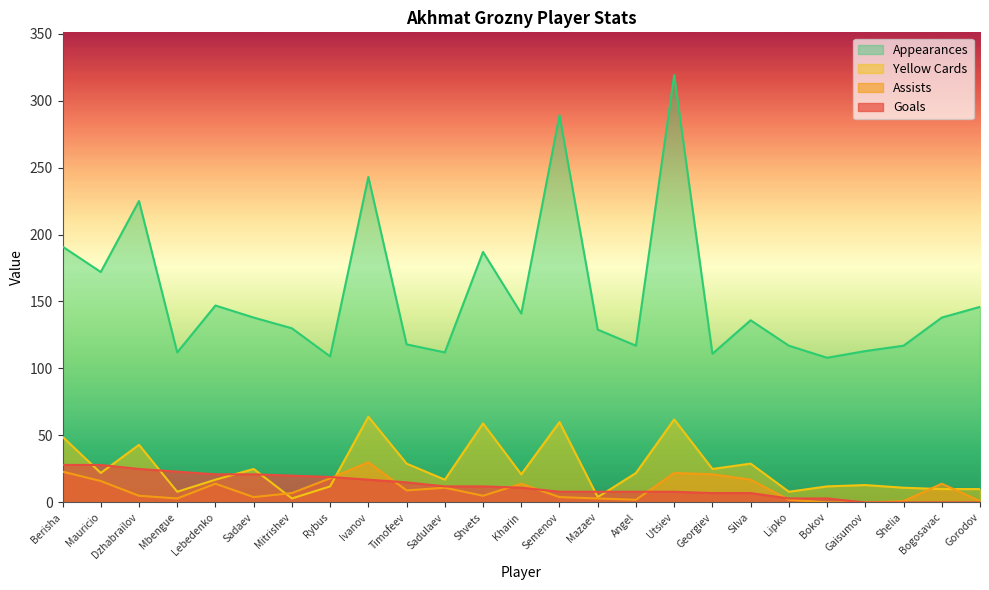

The goals series shows 29 at Rybus. True or false?

False